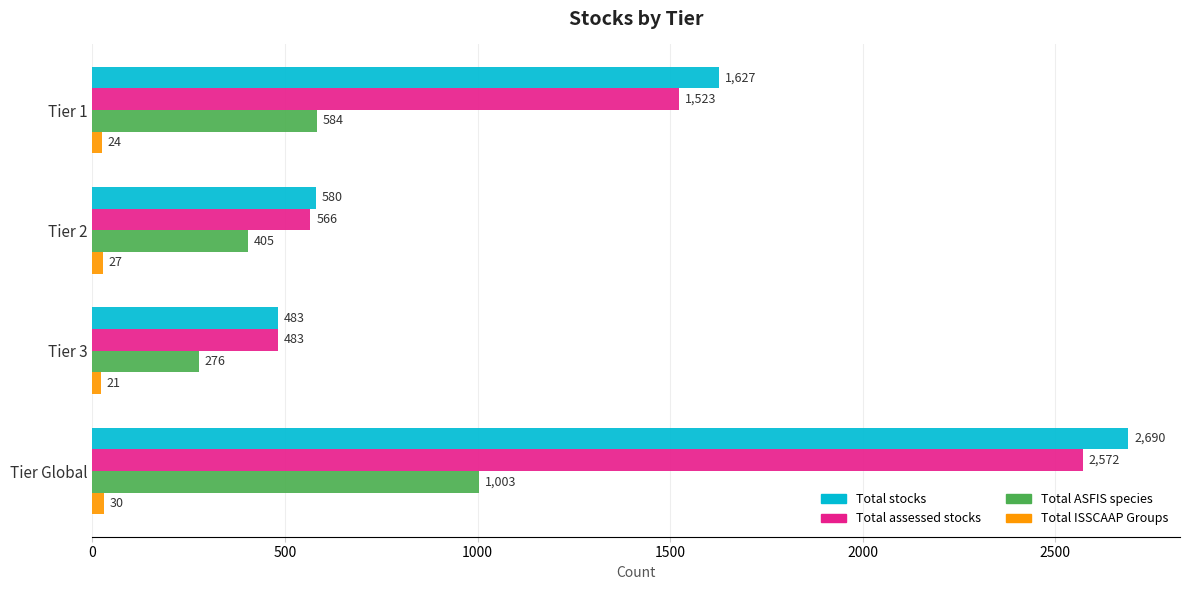

Which series has the largest total across all categories?

Total stocks